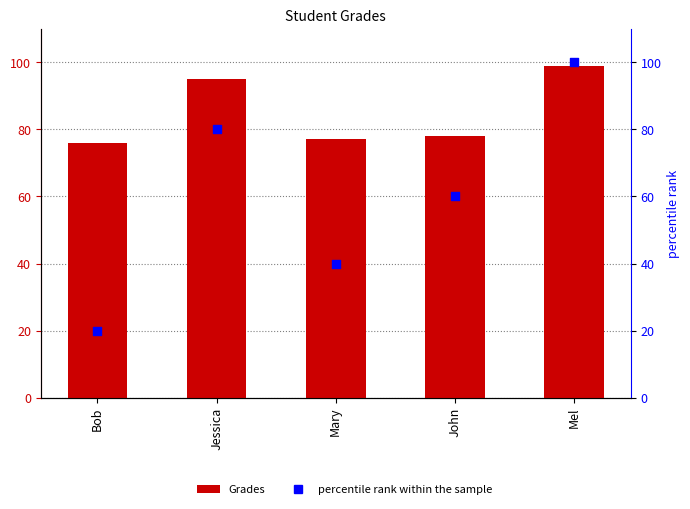

At which category is the sum across all series the highest?

Mel